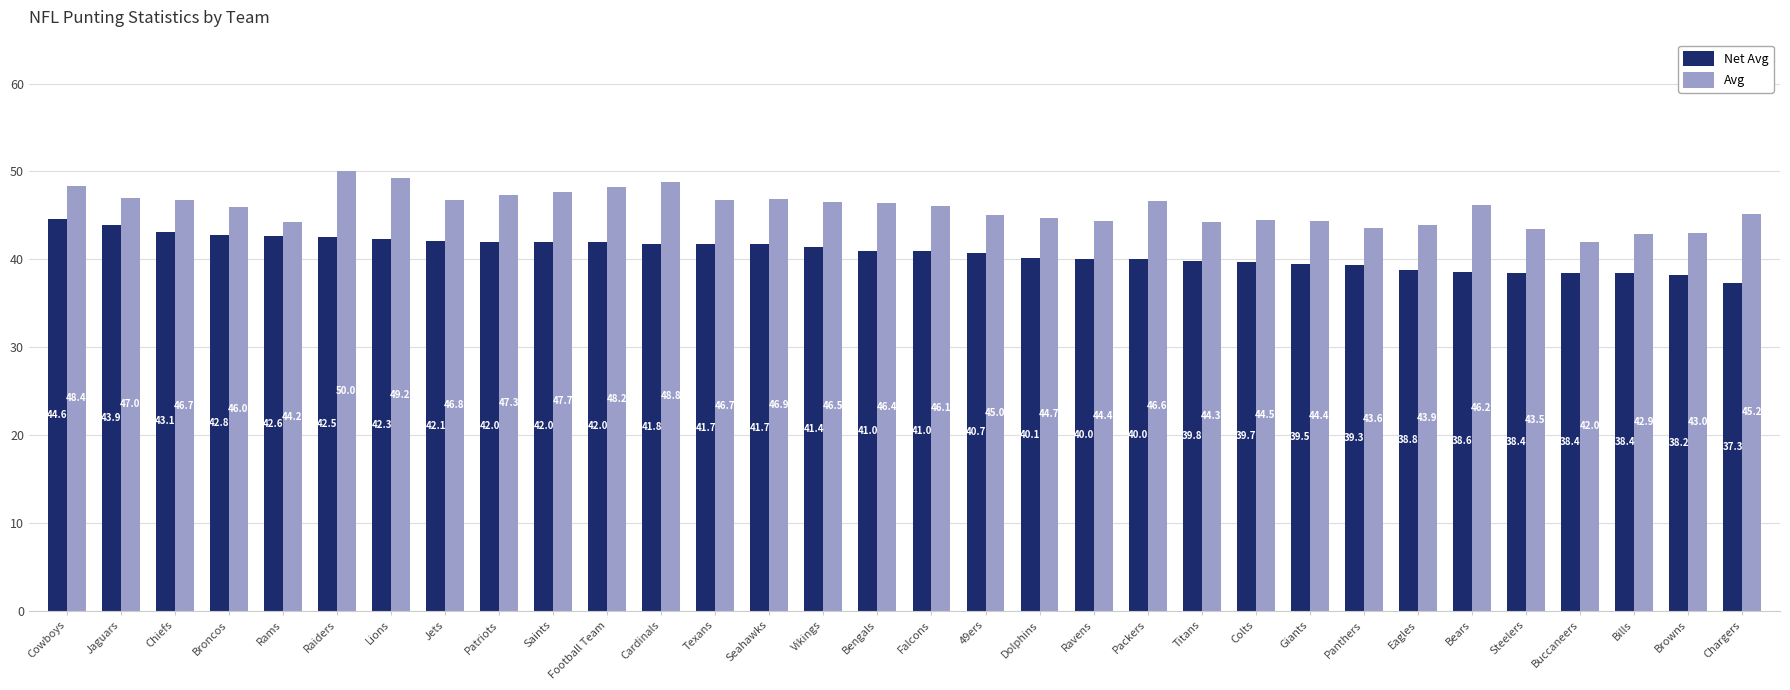

Rank the series by their average value, from lowest to highest.

Net Avg, Avg